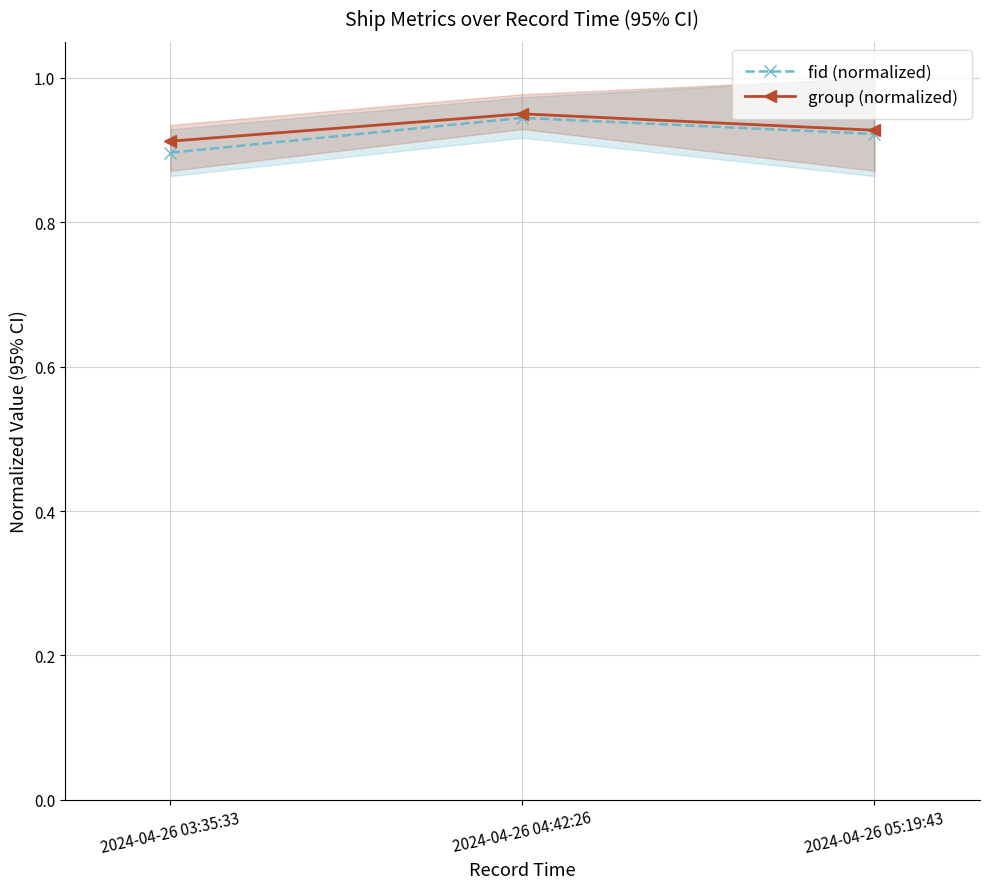

Which series has the widest spread of values?

fid (normalized)